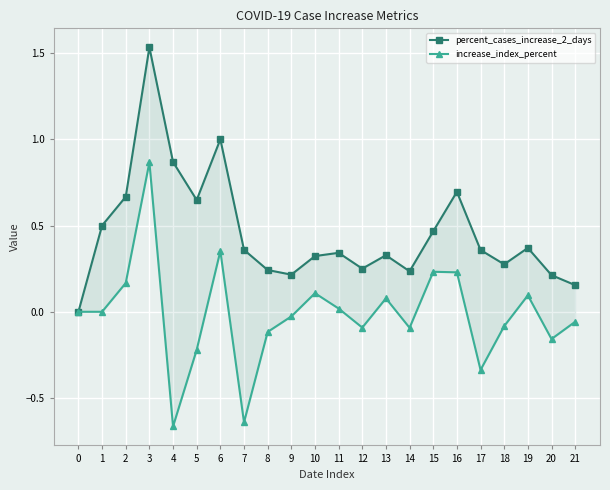

True or false: percent_cases_increase_2_days and increase_index_percent intersect in this chart.

False